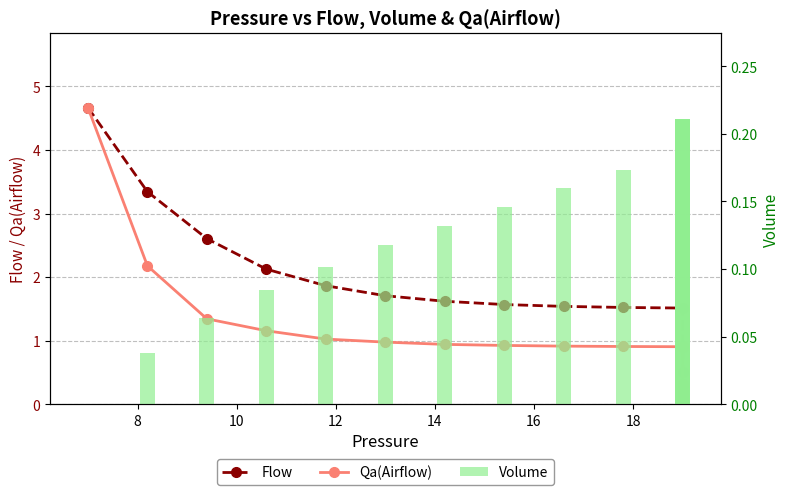

Which series has the largest total across all categories?

Flow